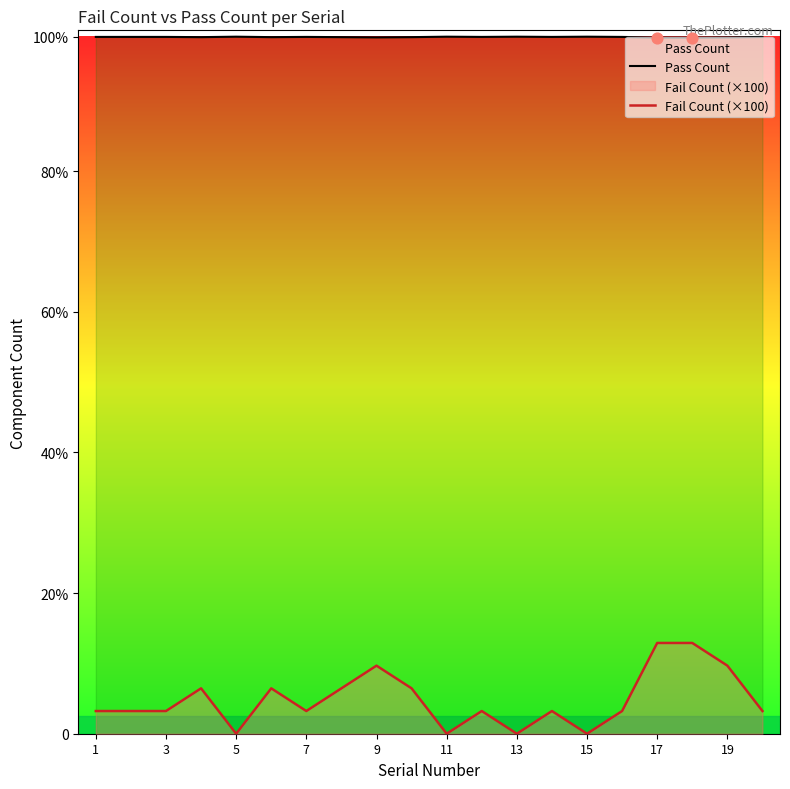

What are all the series names shown in the legend?

Pass Count, Fail Count (×100)